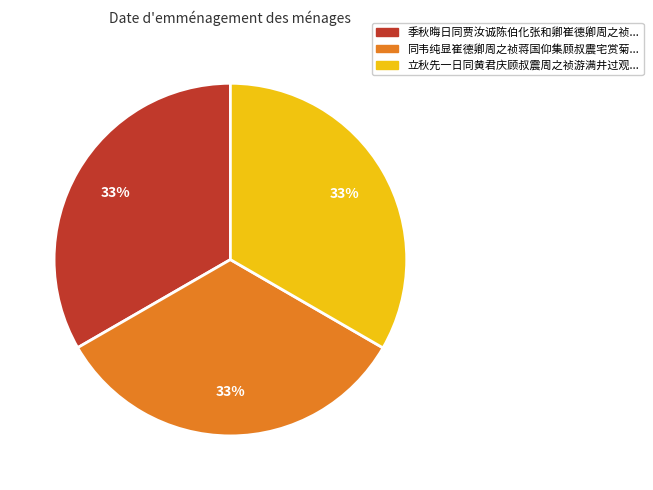

Does any single category account for the majority?

No